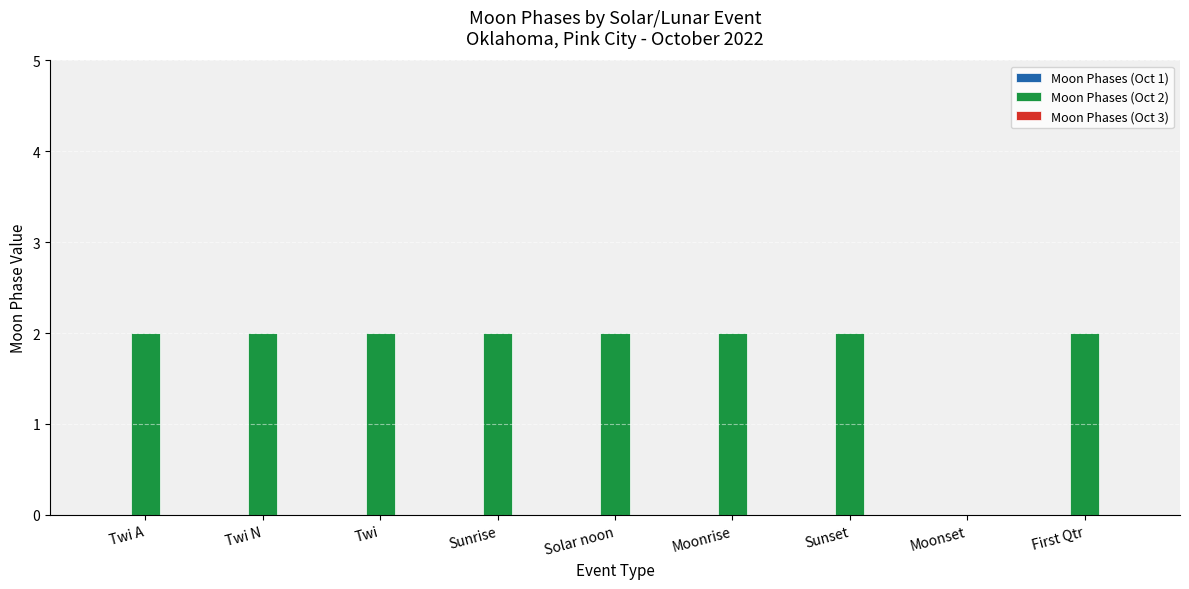

What is the sum of the values at Solar noon and First Qtr?

4